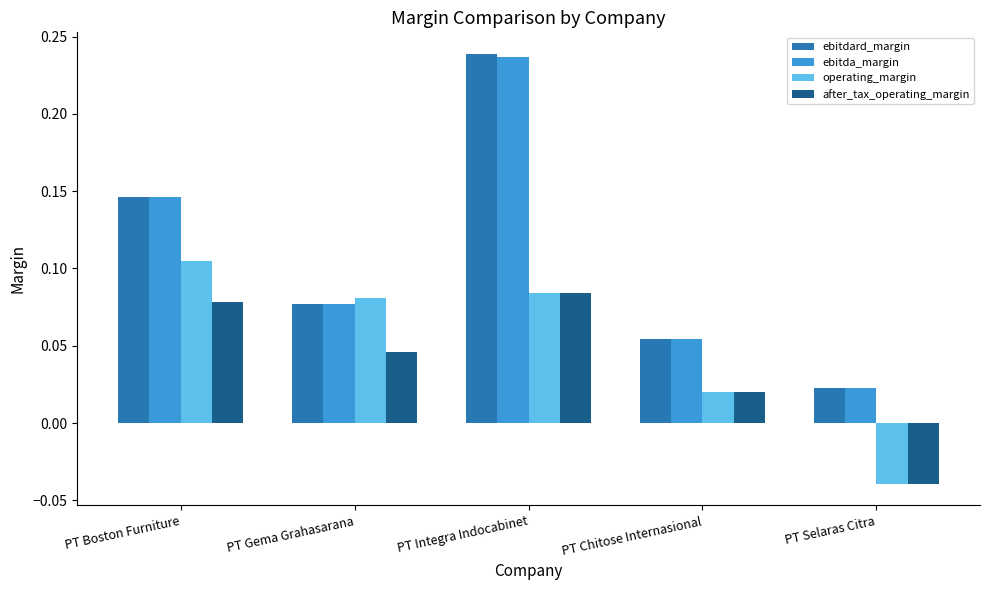

What position from the right is PT Gema Grahasarana?

4